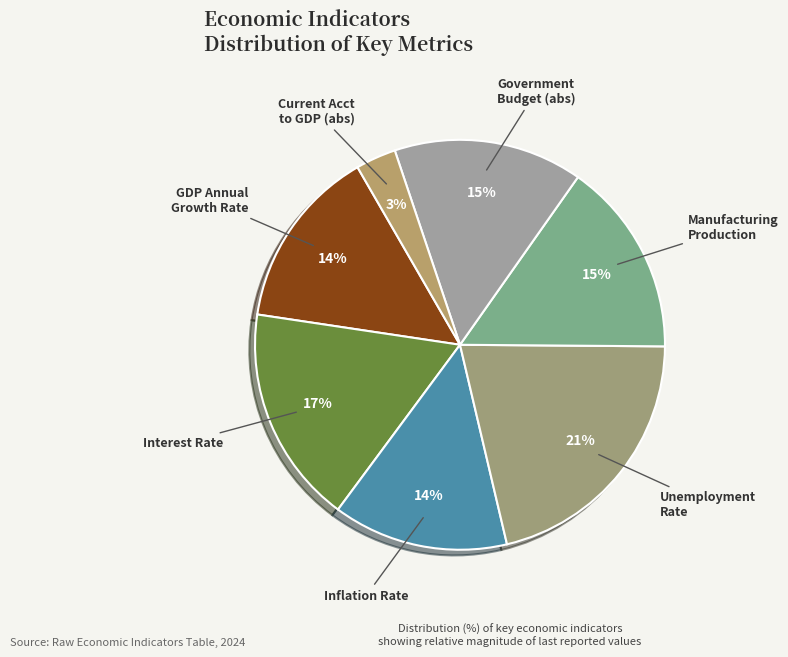

Does GDP Annual Growth Rate represent more than half of the total?

No